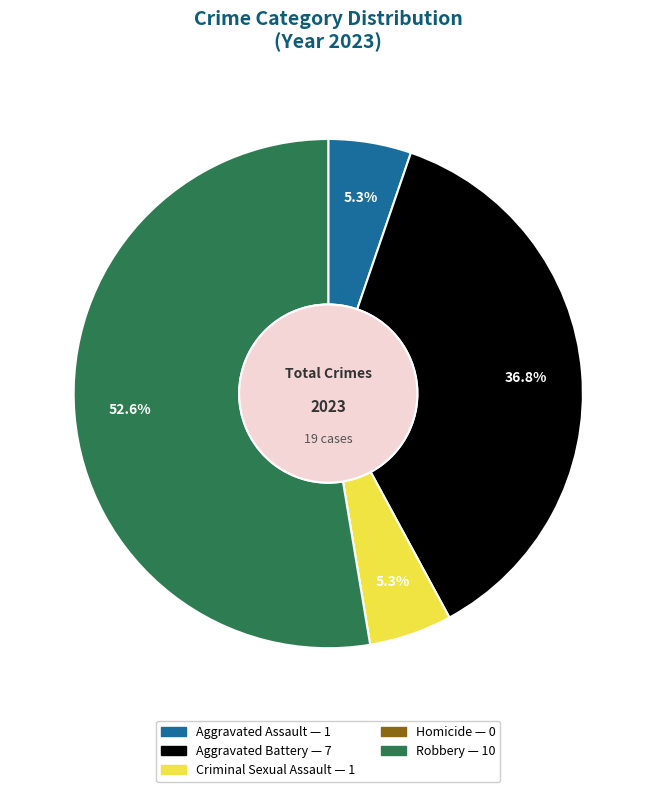

Is there a majority slice in this chart?

Yes